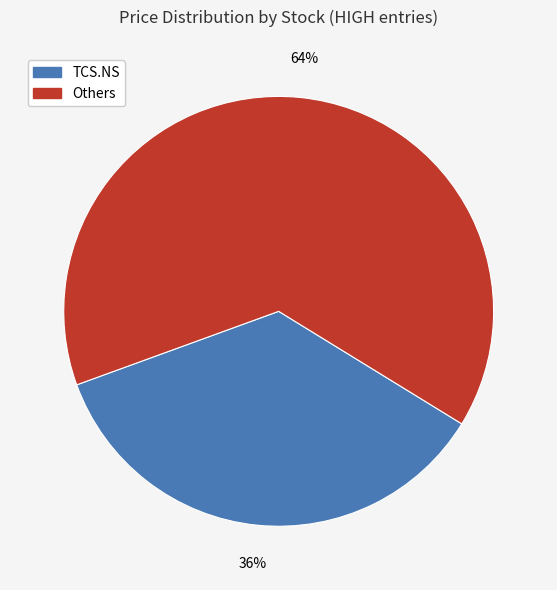

Does any single category account for the majority?

Yes